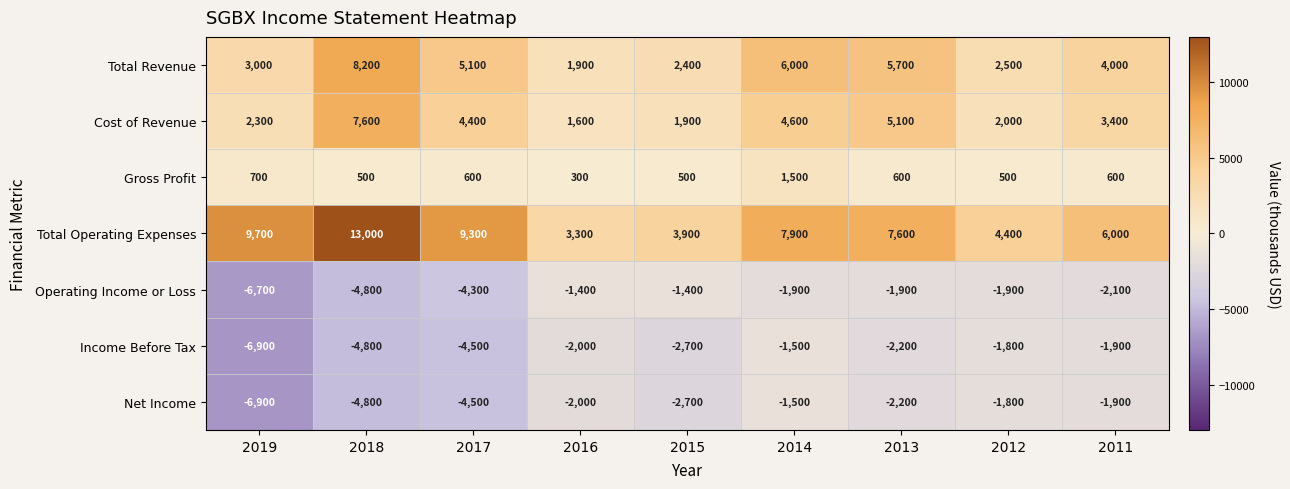

True or false: Operating Income or Loss has a value of -675 at 2013.

False